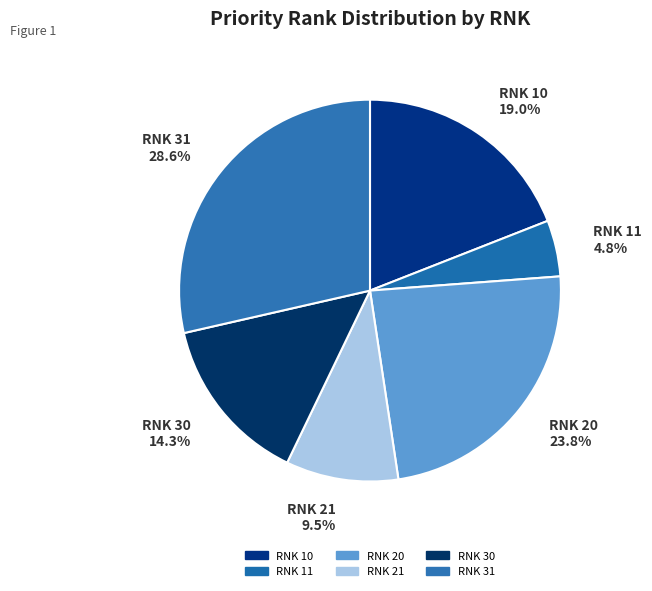

How many slices are in this pie chart?

6